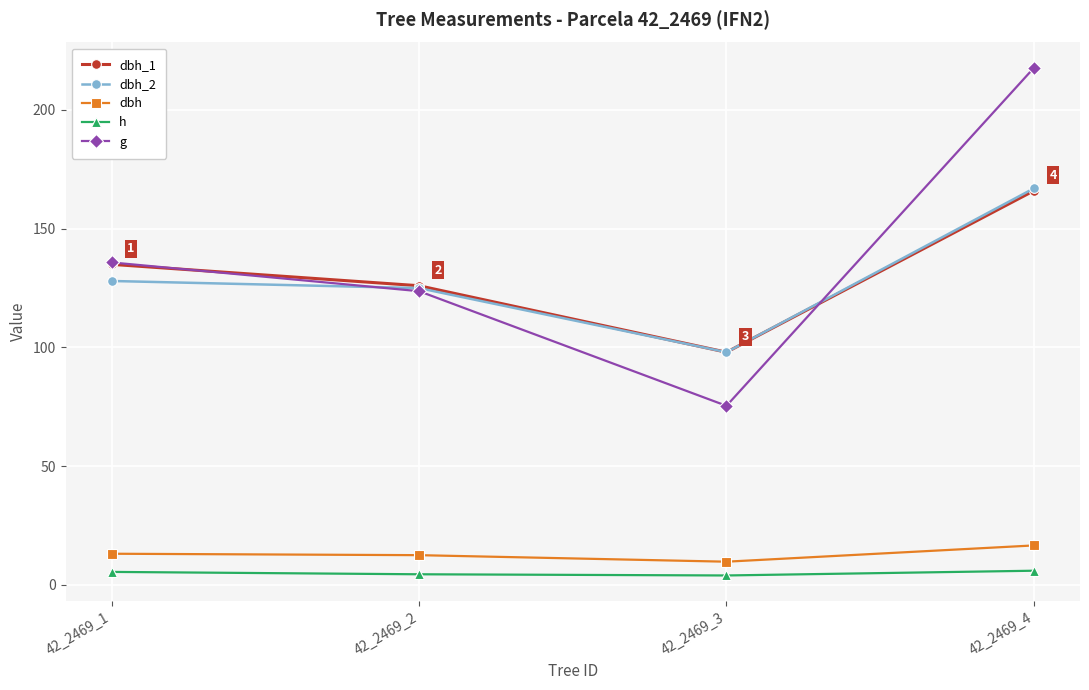

How many dbh_1 values are between 126 and 166?

3